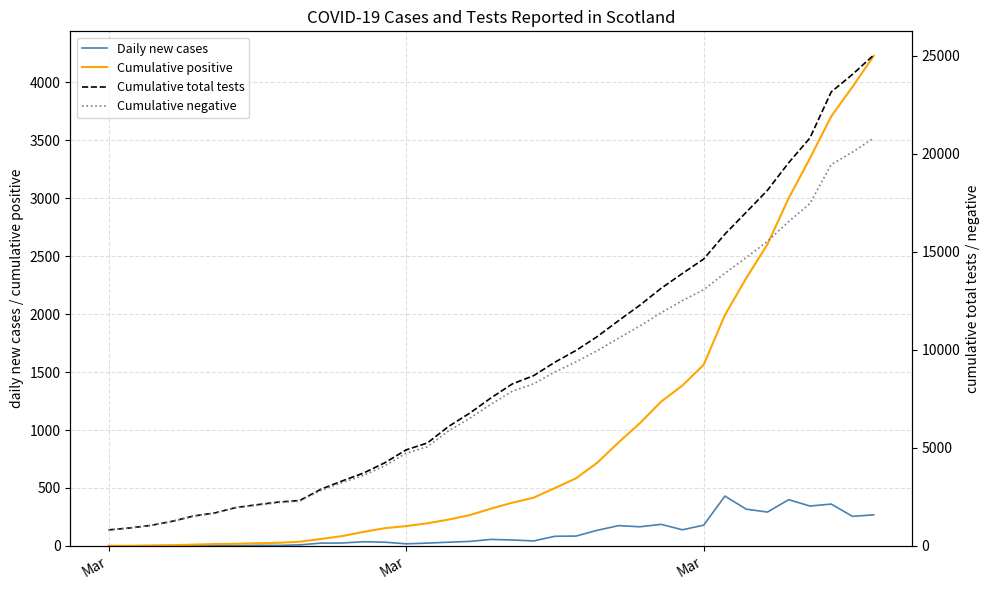

The Cumulative total tests series shows 32728 at 36. True or false?

False